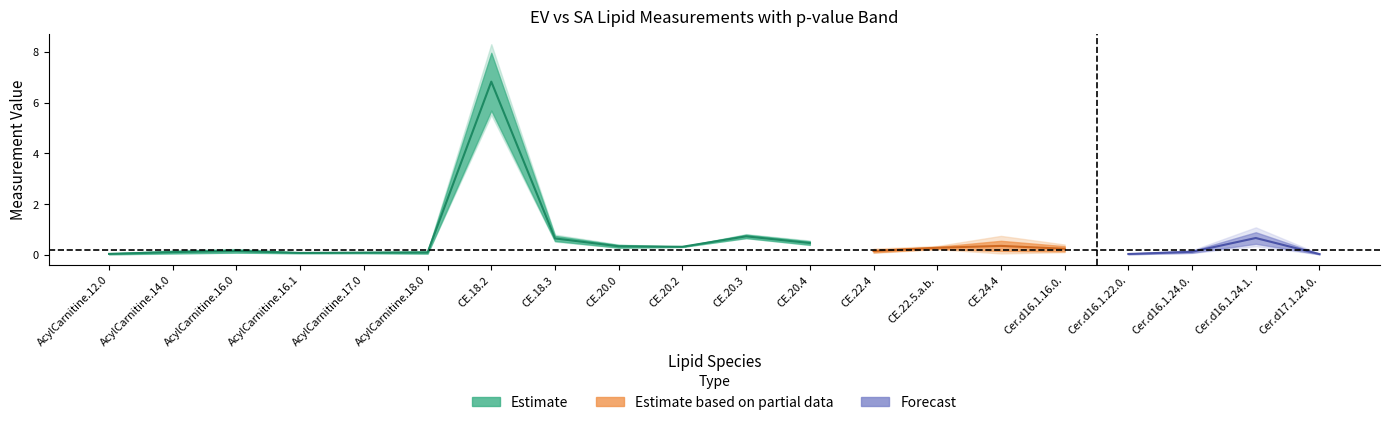

Reading right to left, transcribe all the data shown in this chart.

EV: Cer.d17.1.24.0.=0.0	Cer.d16.1.24.1.=0.9	Cer.d16.1.24.0.=0.2	Cer.d16.1.22.0.=0.0	Cer.d16.1.16.0.=0.3	CE.24.4=0.2	CE.22.5.a.b.=0.3	CE.22.4=0.1	CE.20.4=0.5	CE.20.3=0.7	CE.20.2=0.3	CE.20.0=0.4	CE.18.3=0.7	CE.18.2=8.0	AcylCarnitine.18.0=0.1	AcylCarnitine.17.0=0.1	AcylCarnitine.16.1=0.1	AcylCarnitine.16.0=0.2	AcylCarnitine.14.0=0.2	AcylCarnitine.12.0=0.1
SA: Cer.d17.1.24.0.=0.0	Cer.d16.1.24.1.=0.4	Cer.d16.1.24.0.=0.1	Cer.d16.1.22.0.=0.0	Cer.d16.1.16.0.=0.1	CE.24.4=0.6	CE.22.5.a.b.=0.2	CE.22.4=0.2	CE.20.4=0.4	CE.20.3=0.8	CE.20.2=0.3	CE.20.0=0.3	CE.18.3=0.5	CE.18.2=5.7	AcylCarnitine.18.0=0.1	AcylCarnitine.17.0=0.1	AcylCarnitine.16.1=0.1	AcylCarnitine.16.0=0.1	AcylCarnitine.14.0=0.1	AcylCarnitine.12.0=0.0
p-value: Cer.d17.1.24.0.=0.0	Cer.d16.1.24.1.=0.0	Cer.d16.1.24.0.=0.0	Cer.d16.1.22.0.=0.0	Cer.d16.1.16.0.=0.0	CE.24.4=0.0	CE.22.5.a.b.=0.0	CE.22.4=0.0	CE.20.4=0.0	CE.20.3=0.0	CE.20.2=0.0	CE.20.0=0.0	CE.18.3=0.0	CE.18.2=0.0	AcylCarnitine.18.0=0.0	AcylCarnitine.17.0=0.0	AcylCarnitine.16.1=0.0	AcylCarnitine.16.0=0.0	AcylCarnitine.14.0=0.0	AcylCarnitine.12.0=0.0